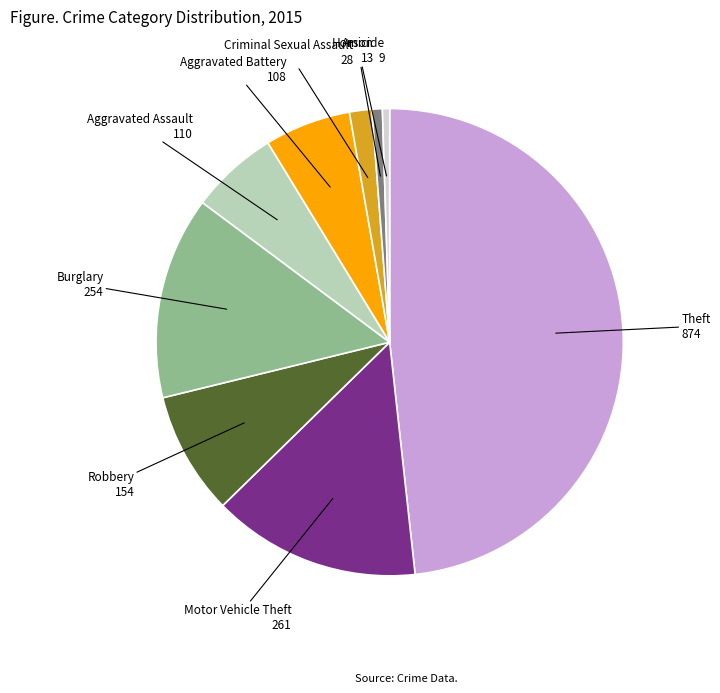

Count the number of slices in the pie.

9